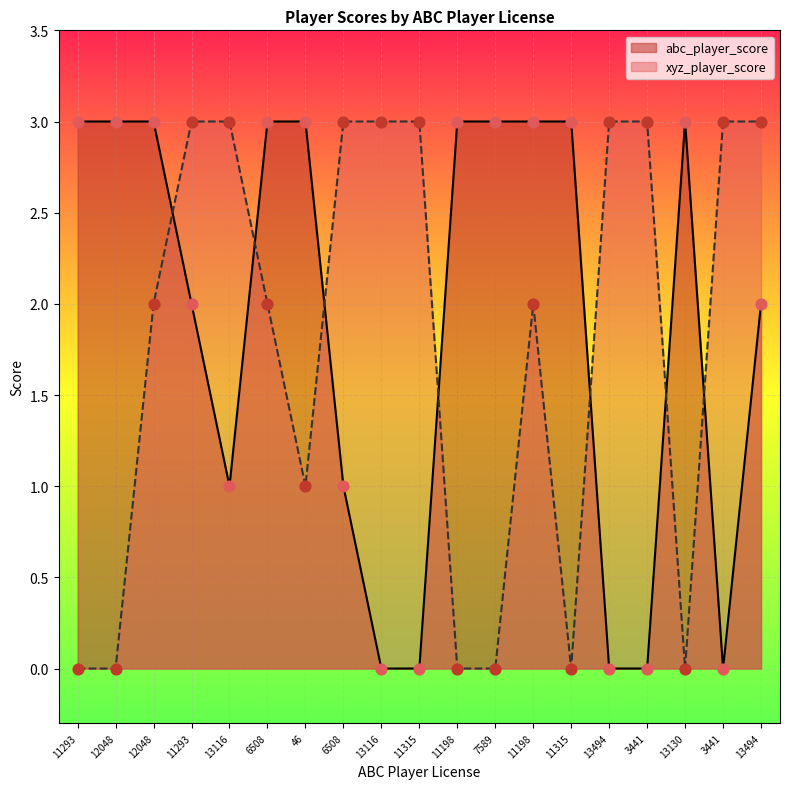

At how many categories does at least one series exceed 1?

19